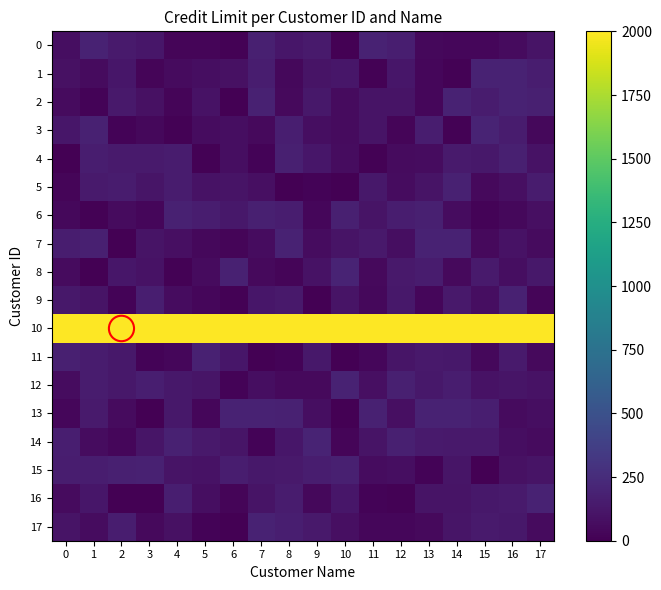

What is the difference between the highest and lowest values at 3?

1995.1